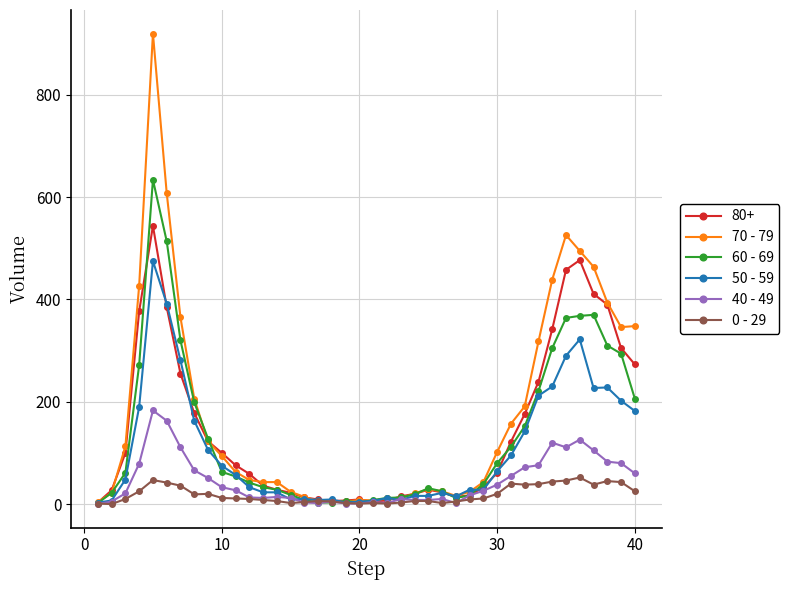

True or false: 0 - 29 has more than 2 points higher than both neighbors.

True